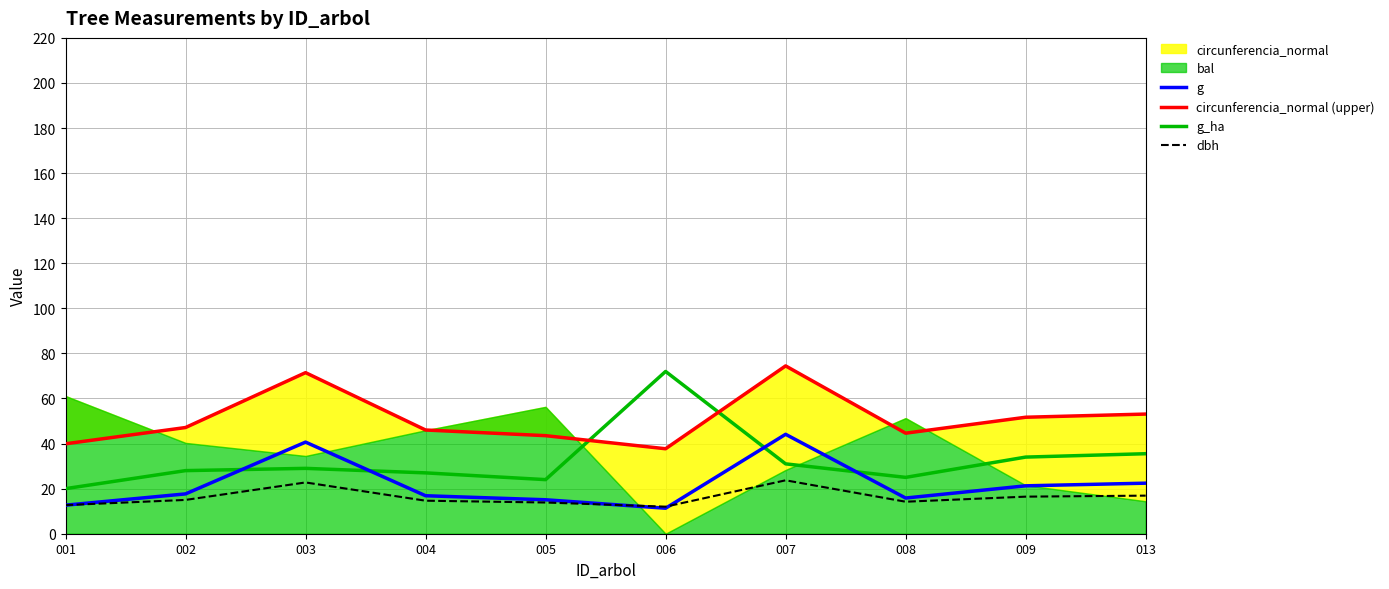

Rank the series by their maximum value, from highest to lowest.

circunferencia_normal (upper), g_ha, g, dbh